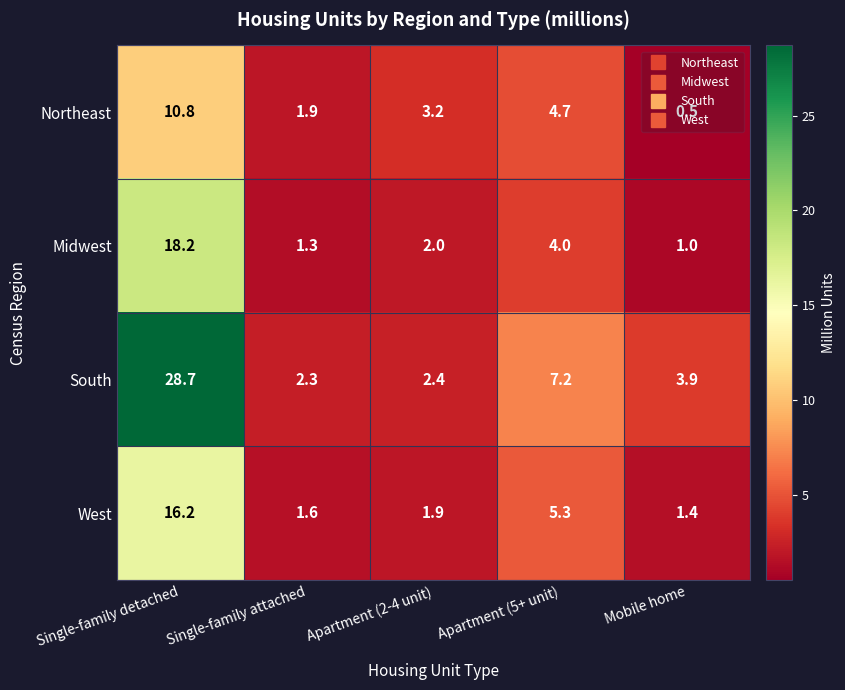

Which category has the lowest value across all series?

Mobile home